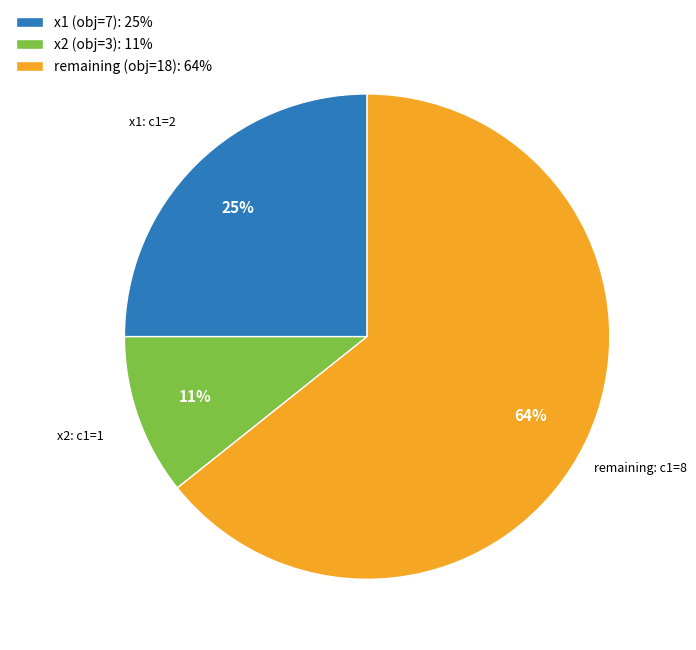

What is the ratio of the value at remaining (obj=18): 64% to the value at x1 (obj=7): 25%?

2.6